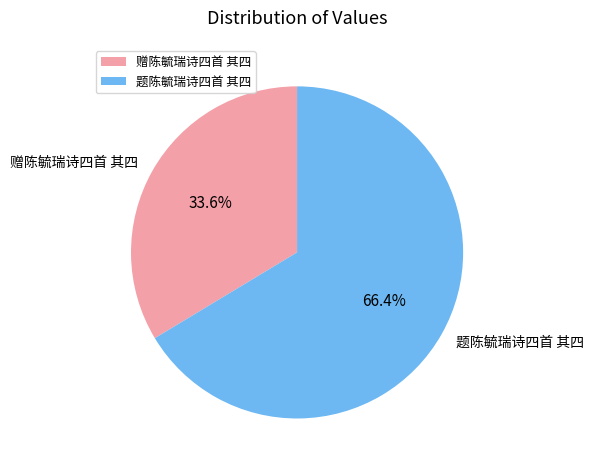

Rank the categories by value from lowest to highest.

赠陈毓瑞诗四首 其四, 题陈毓瑞诗四首 其四